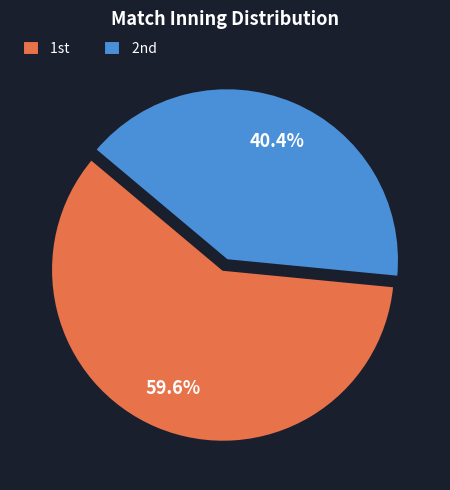

What is the majority slice?

1st